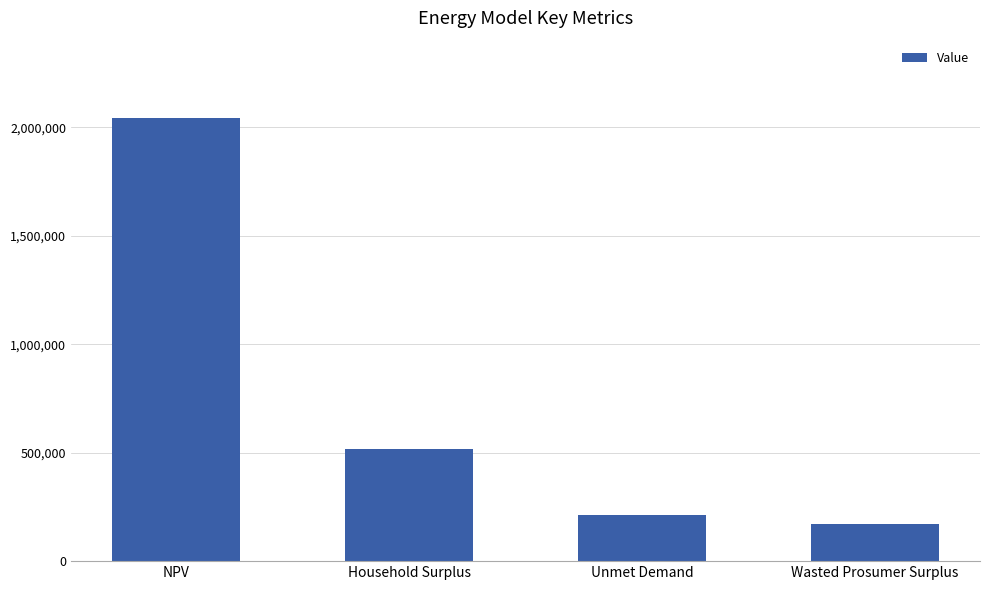

At which label is the value closest to 1107546?

Household Surplus